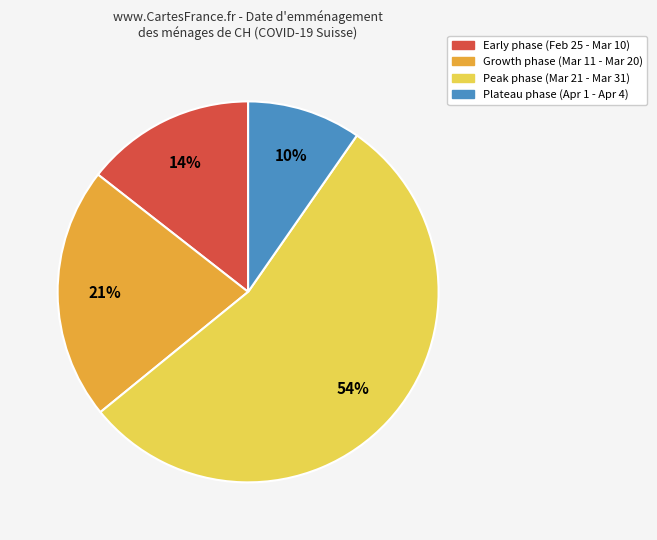

To the nearest percent, what is the average slice percentage?

25%